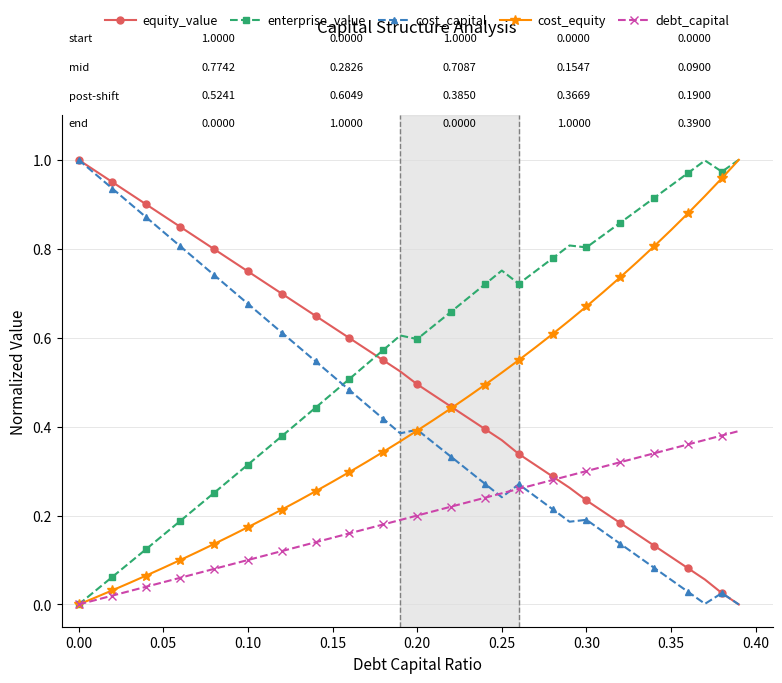

True or false: equity_value has more than 1 interior local peaks.

False